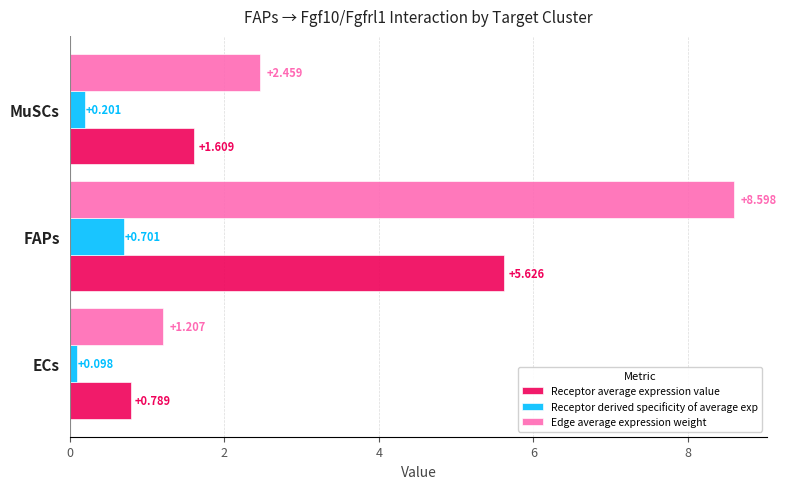

At how many categories does at least one series exceed 4?

1